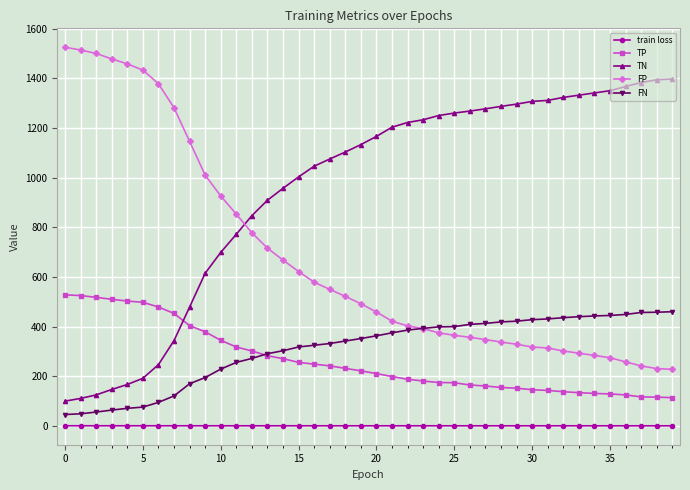

Which series has the largest total across all categories?

TN